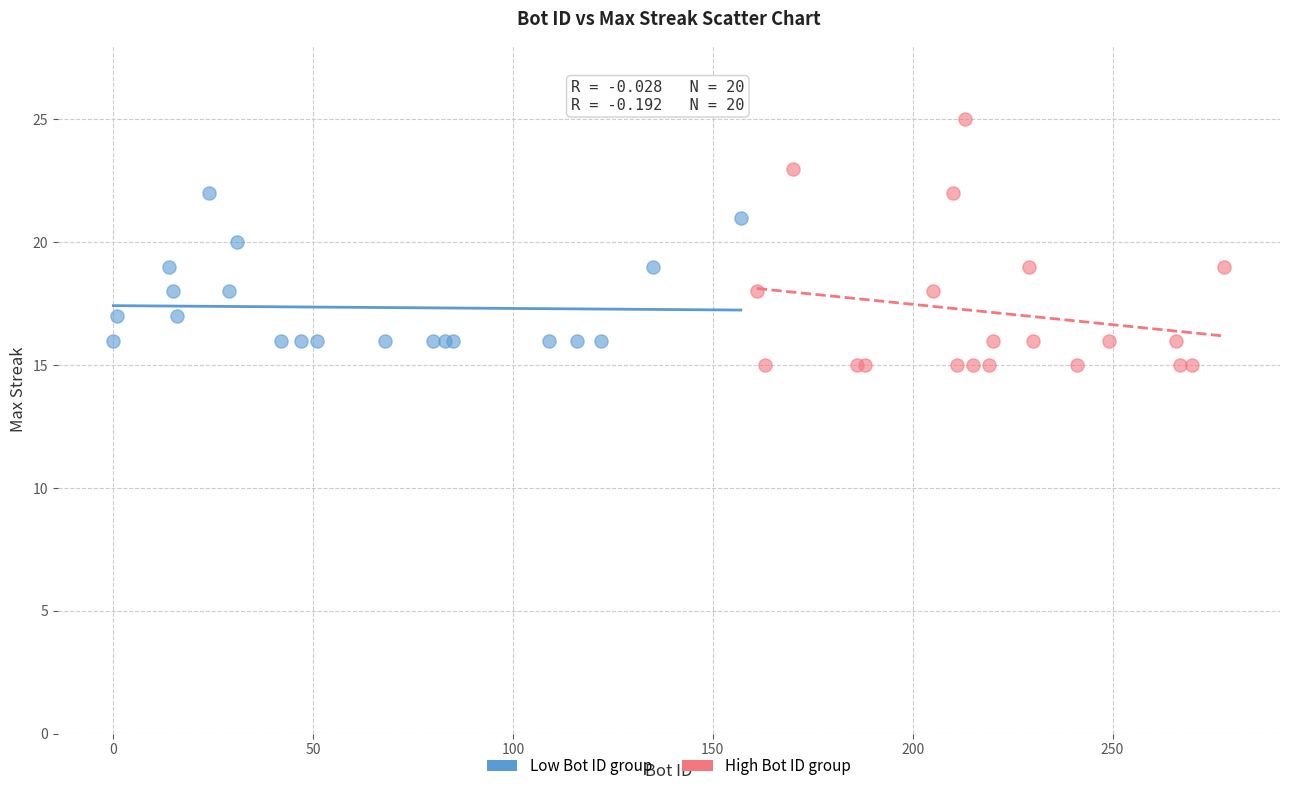

Which series has the largest Y range (max minus min)?

High Bot ID group